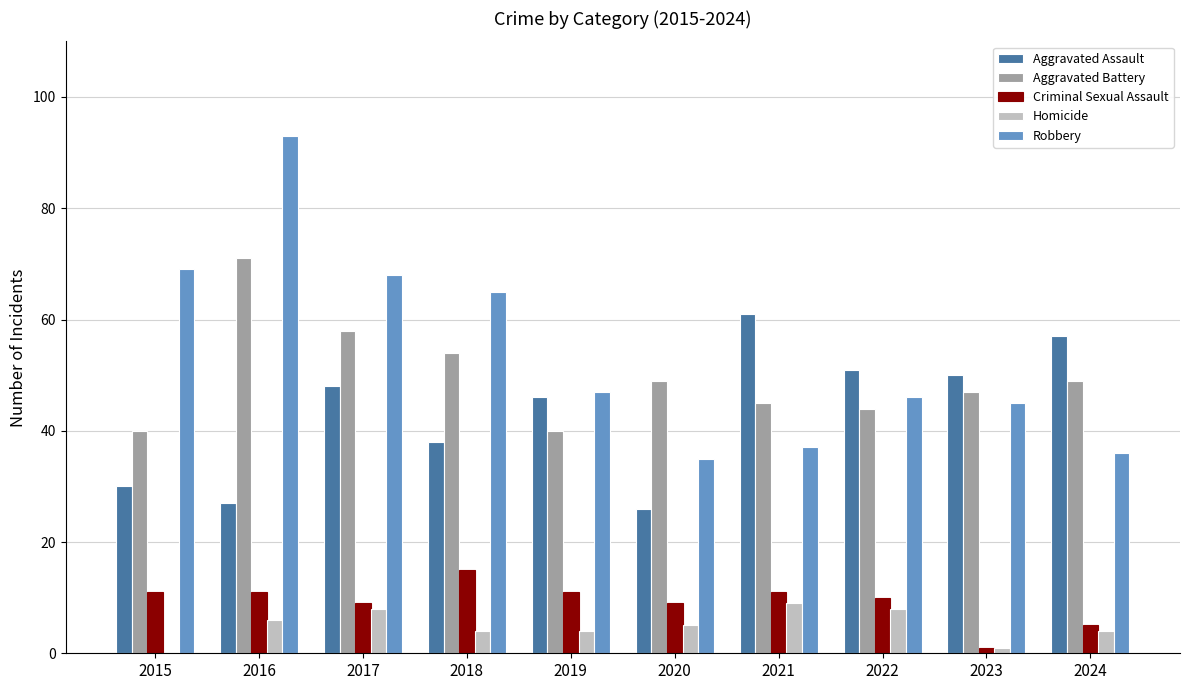

At which category is the sum across all series the highest?

2016